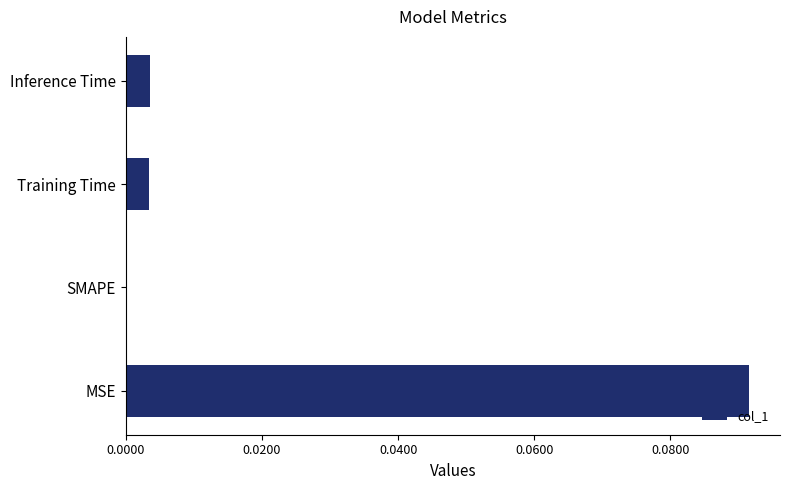

The chart shows a value of 0.0 at Training Time. True or false?

True